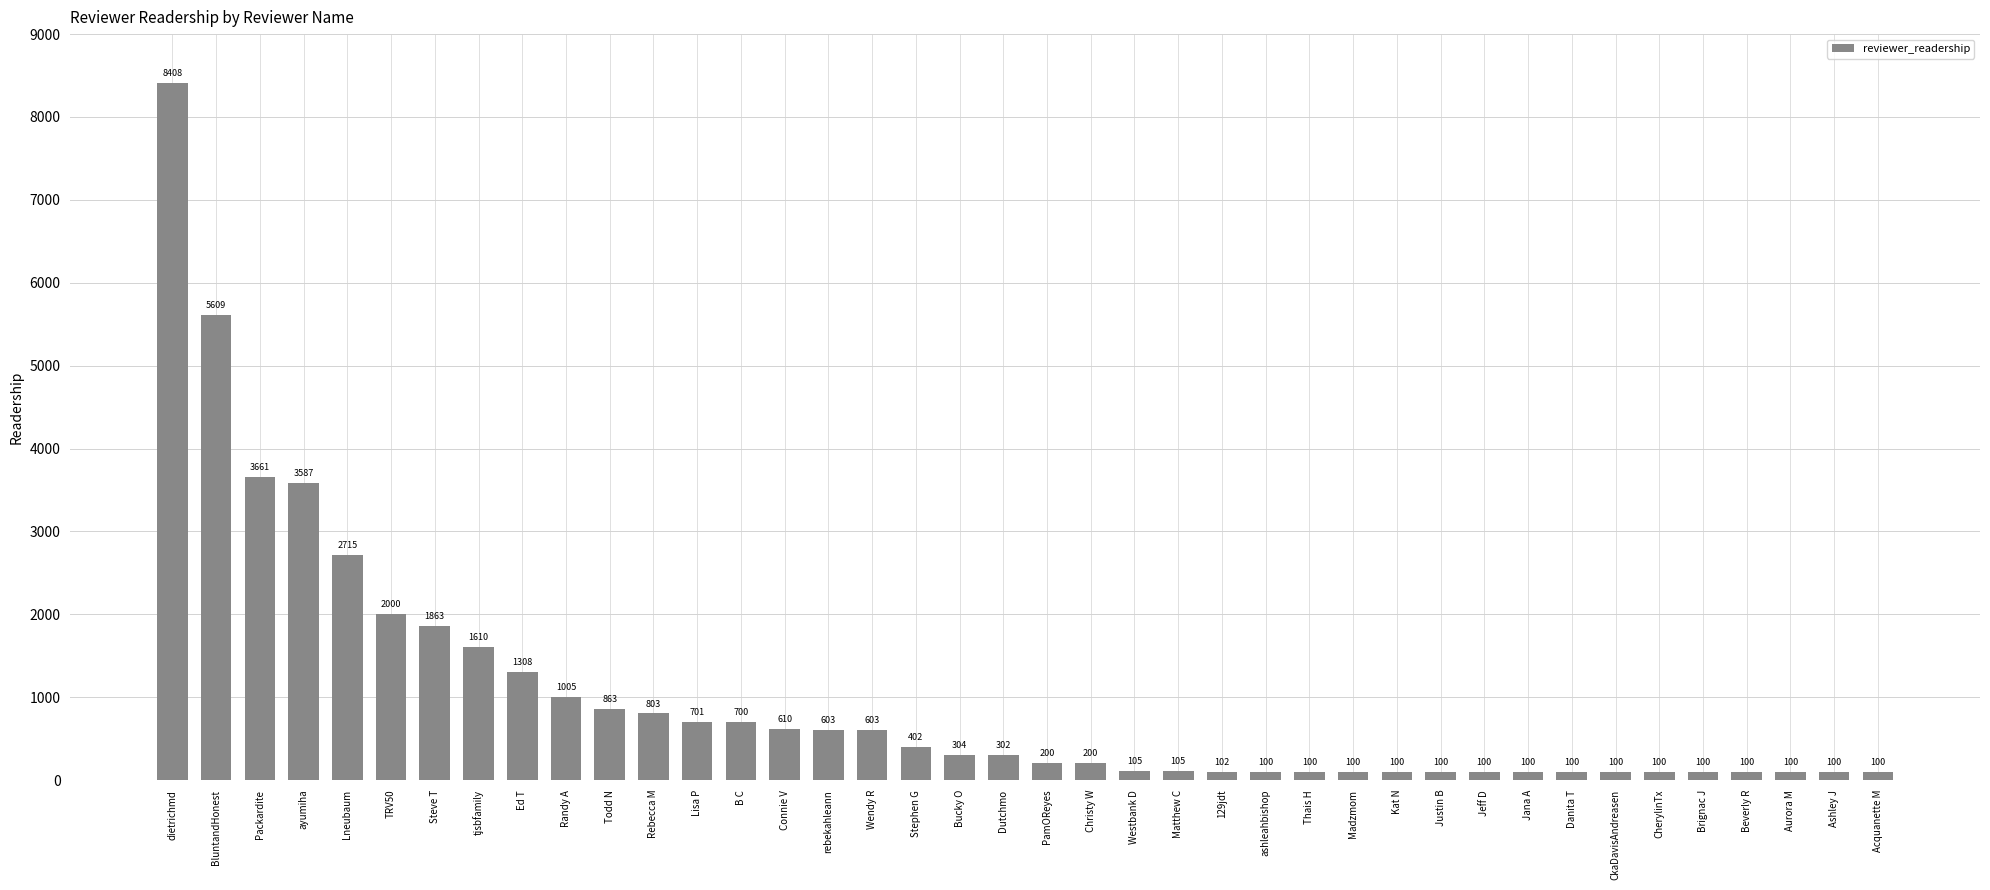

Is it true that the value at Ashley J is 100?

True